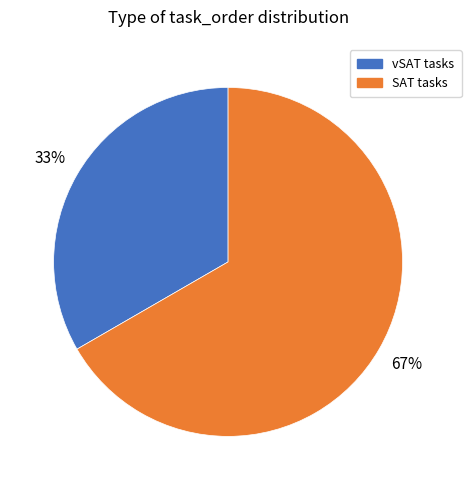

Is there any slice that represents more than half of the pie?

Yes